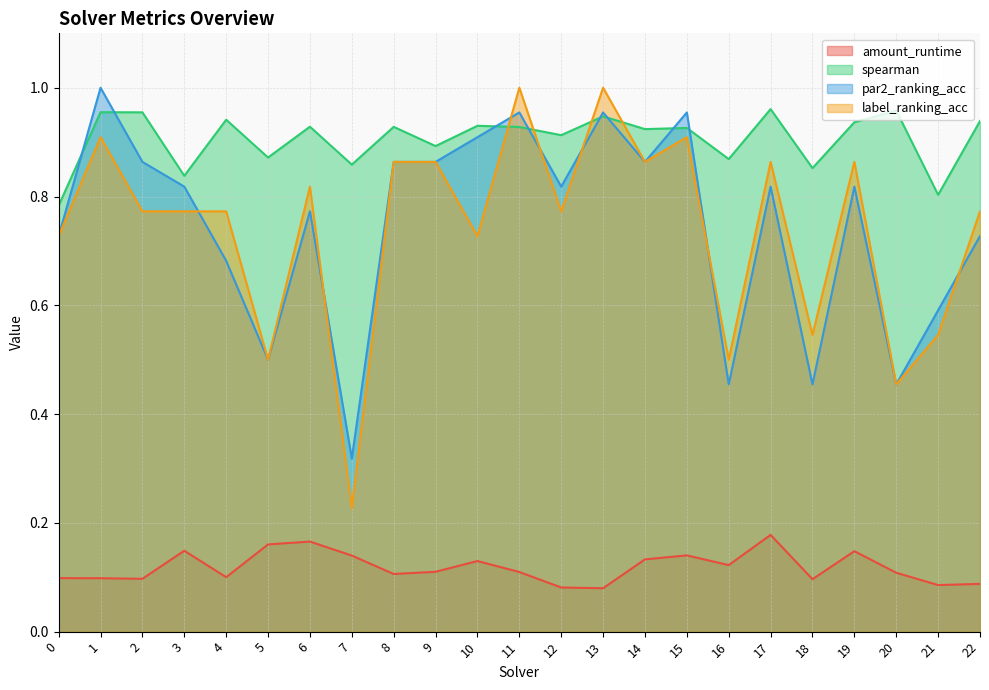

Which category has the lowest value in the amount_runtime series?

13